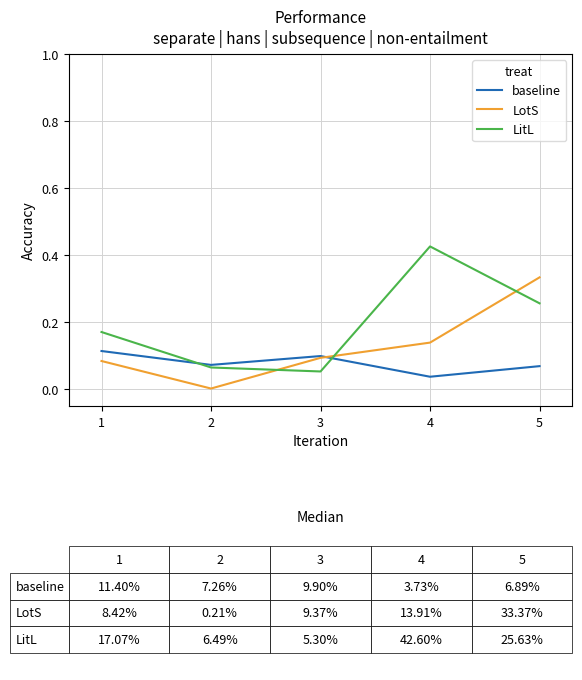

The value of LotS at 3 is 0.1. True or false?

True